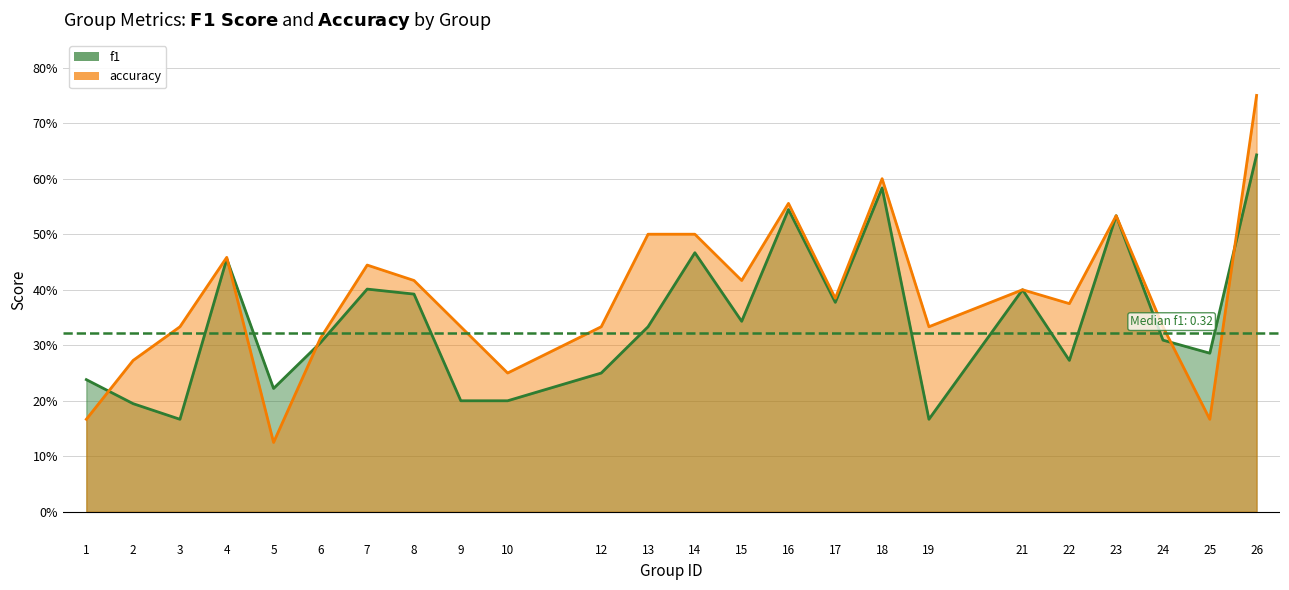

How many lines are shown in the chart?

2